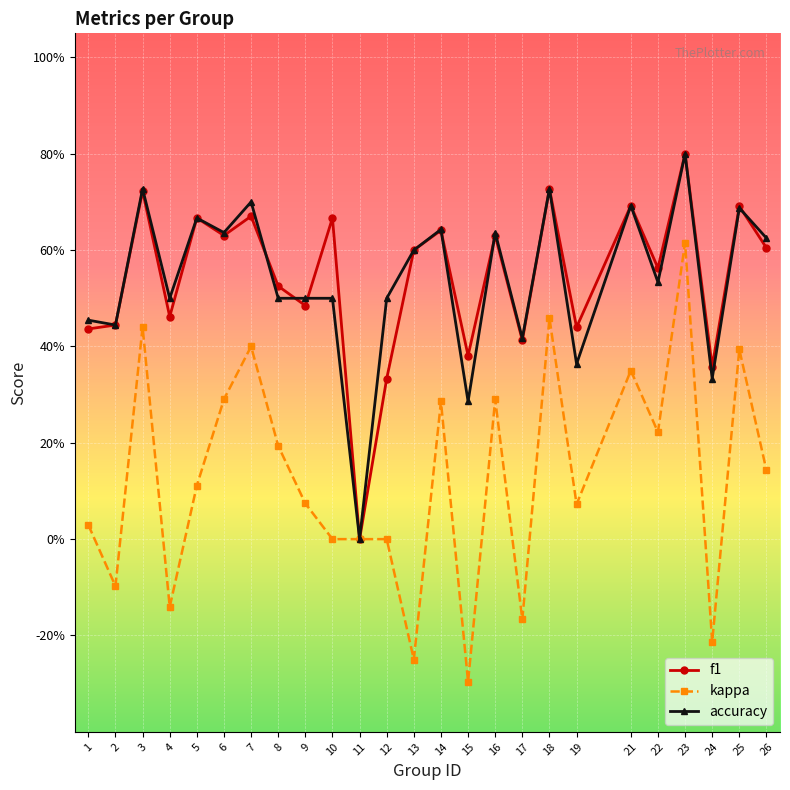

What value does the f1 series have at 22?

0.6